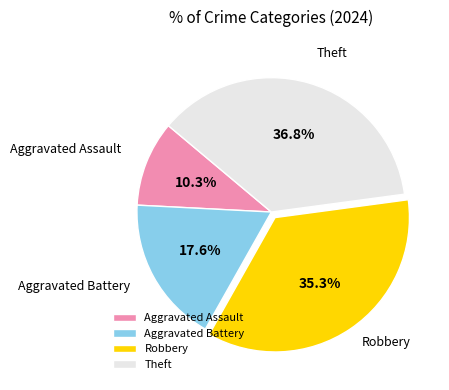

To the nearest percent, what percentage of the pie is Robbery?

35%